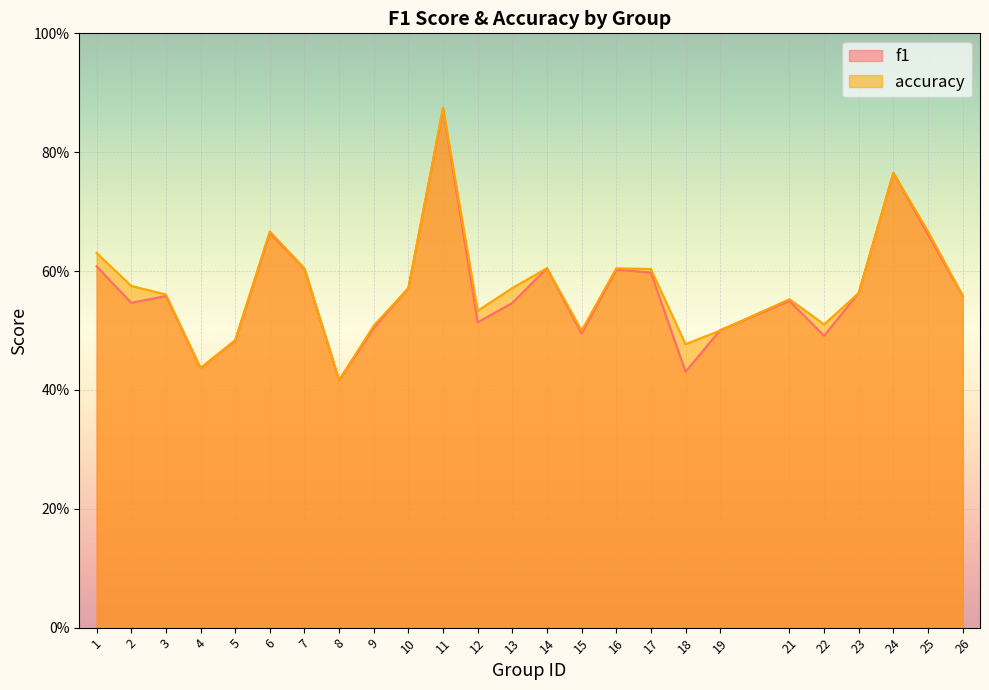

What is the difference between the maximum and minimum values in the f1 series?

0.5